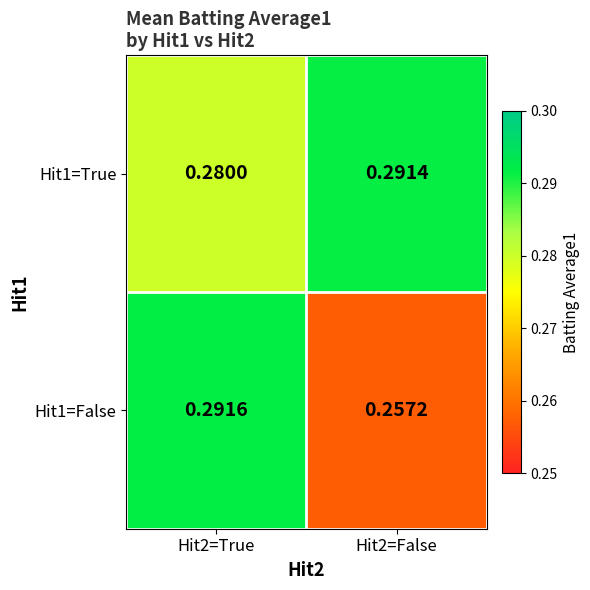

Is the value of Hit1=False at Hit2=True greater than the value of Hit1=True at Hit2=True?

Yes